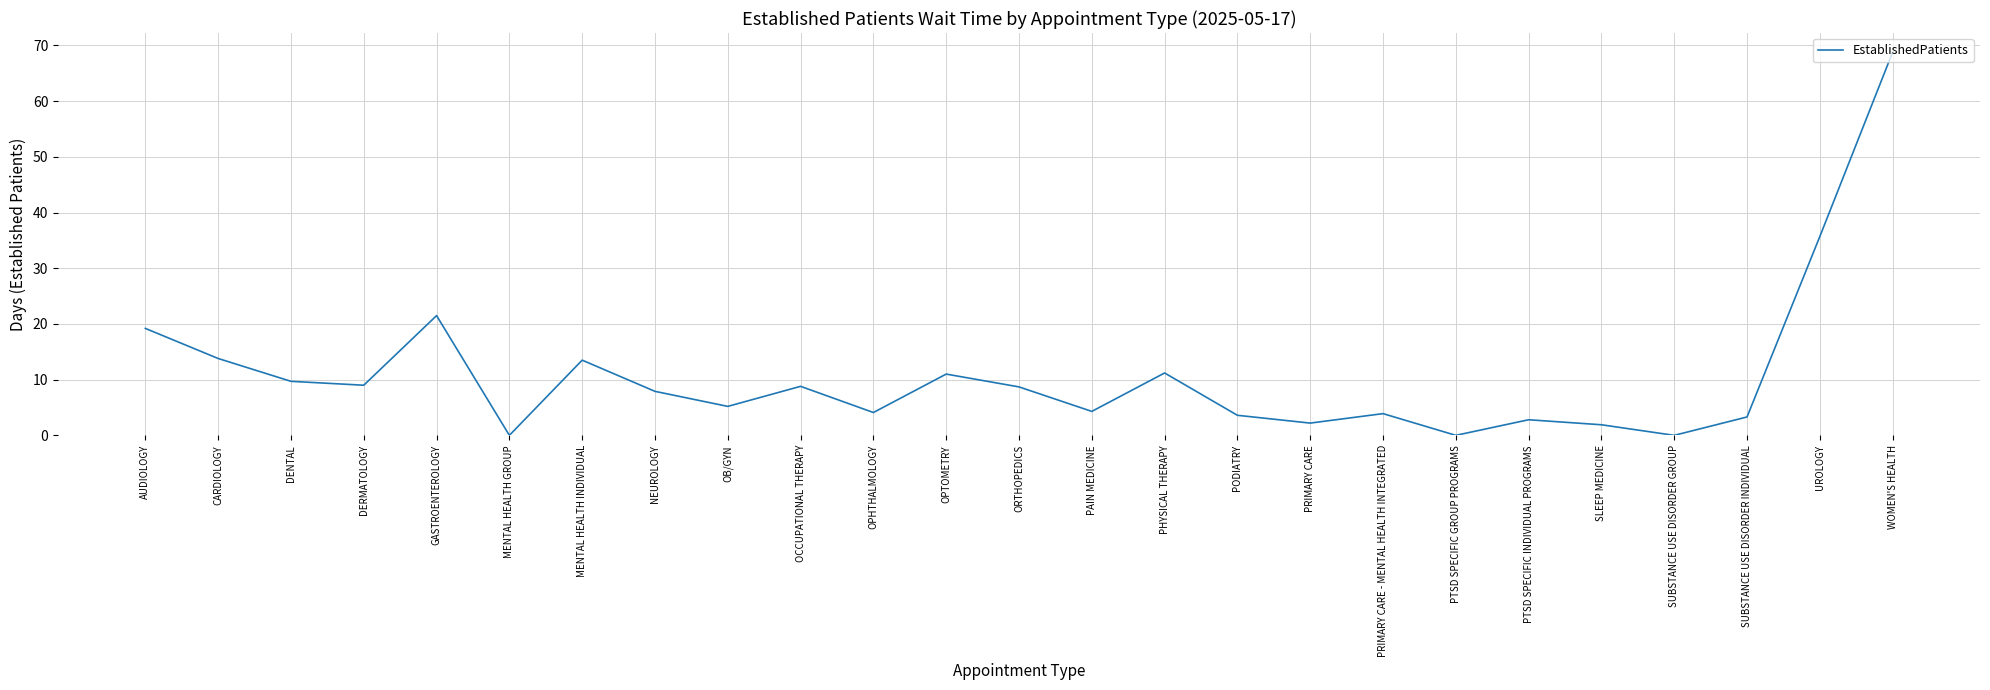

What is the difference between the values at OPTOMETRY and CARDIOLOGY?

2.8